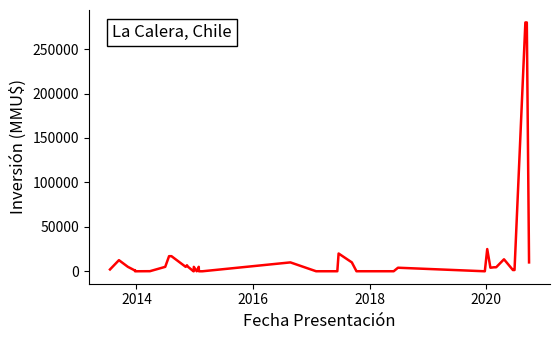

True or false: the data shows 8624 at 18.

False